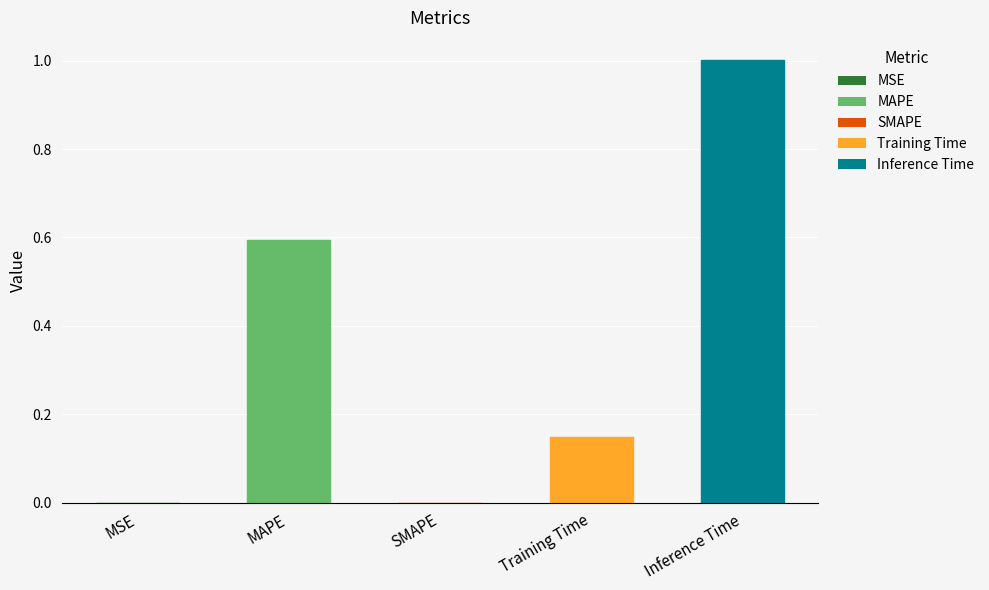

The chart shows a value of 0.3 at MAPE. True or false?

False